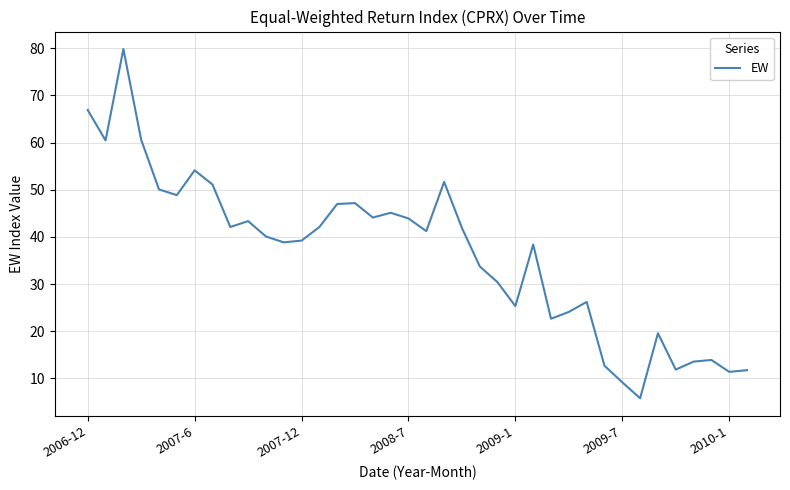

What is the maximum value shown in the chart?

79.9